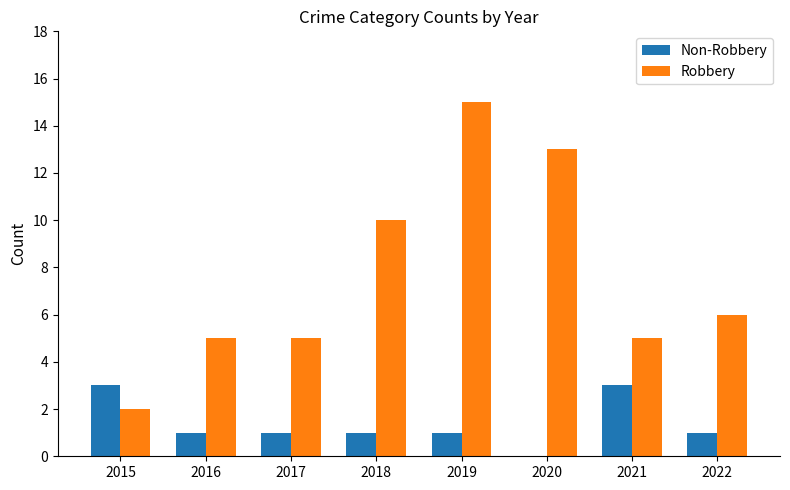

What is the average value of the Non-Robbery series?

1